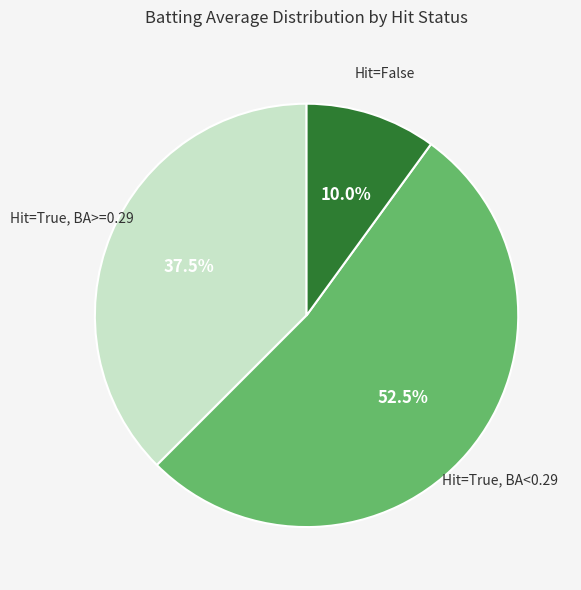

Is there any slice that represents more than half of the pie?

Yes